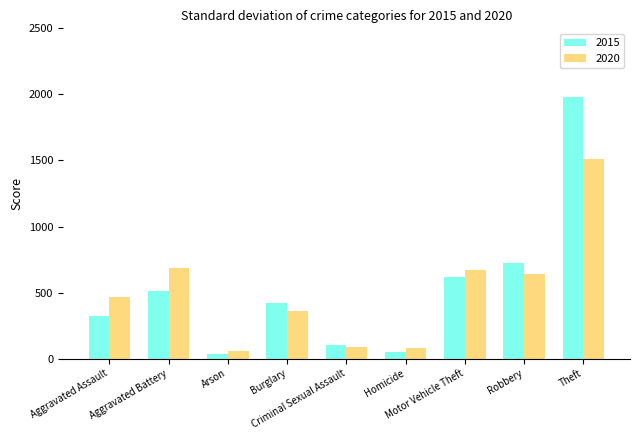

Does the chart contain any negative values?

No